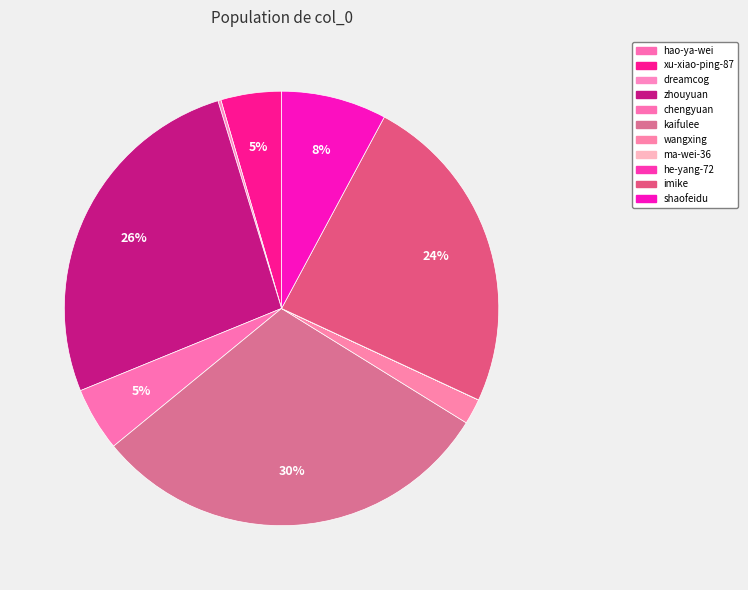

Is kaifulee the majority of the pie?

No